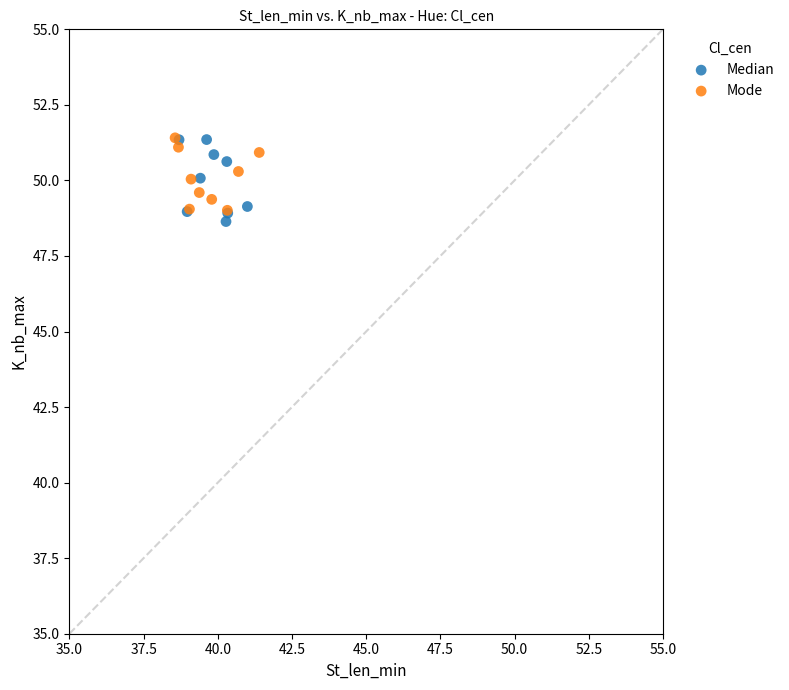

Which series has the widest spread of Y values?

Median